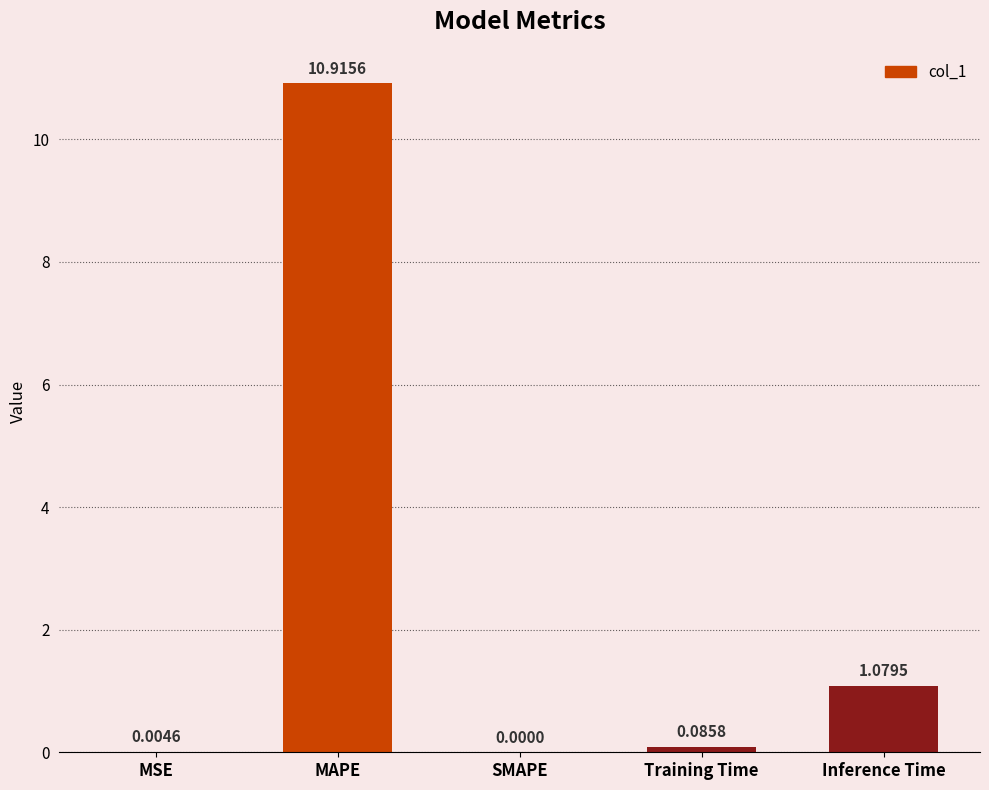

What is the difference between the values at Training Time and Inference Time?

1.0